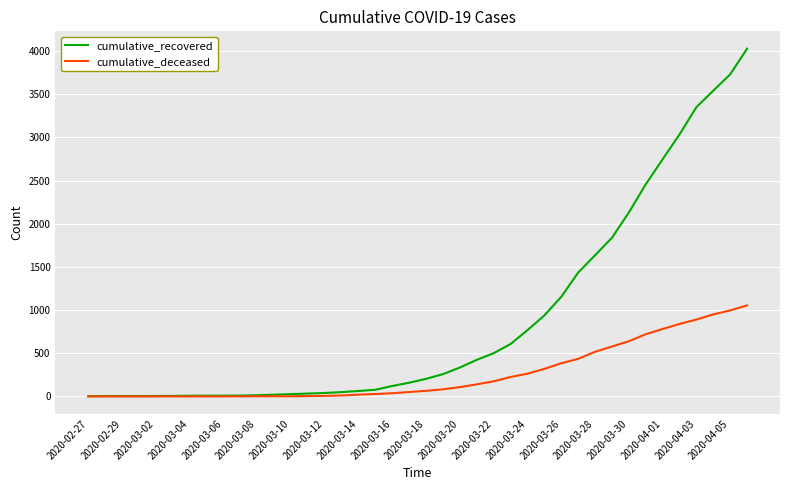

Which series has the largest range (max minus min)?

cumulative_recovered